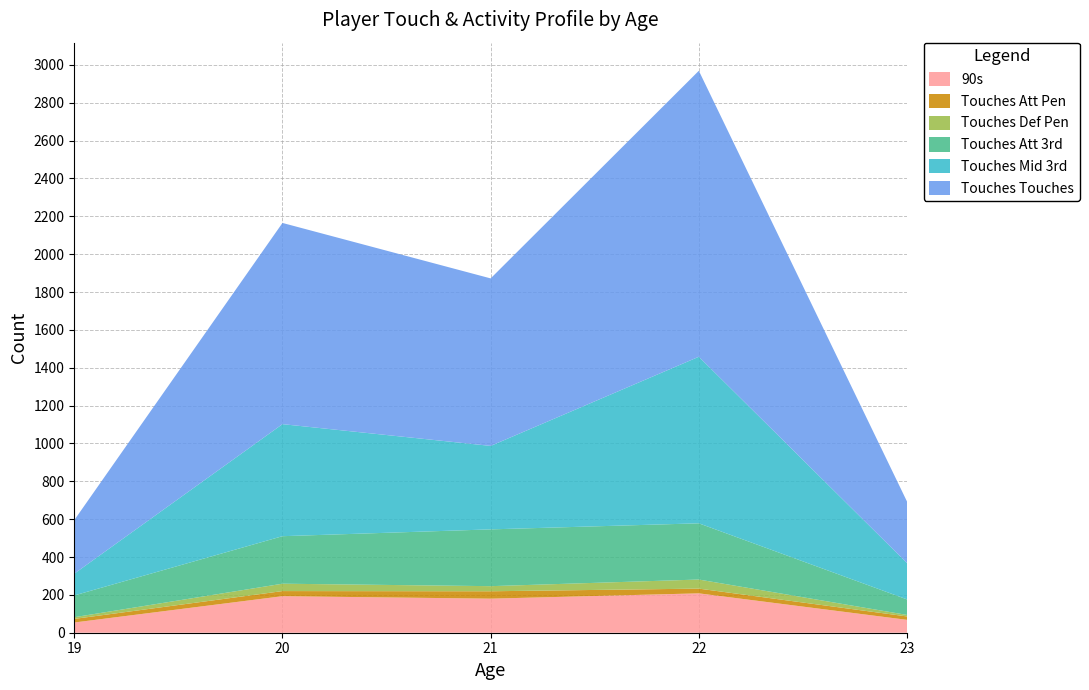

Reading left to right, what are all the values shown in this chart?

90s: 54	193	180	208	68
Touches Mid 3rd: 115	592	441	880	192
Touches Att 3rd: 115	251	300	297	82
Touches Def Pen: 9	39	27	48	8
Touches Att Pen: 19	27	39	25	18
Touches Touches: 283	1063	885	1511	325